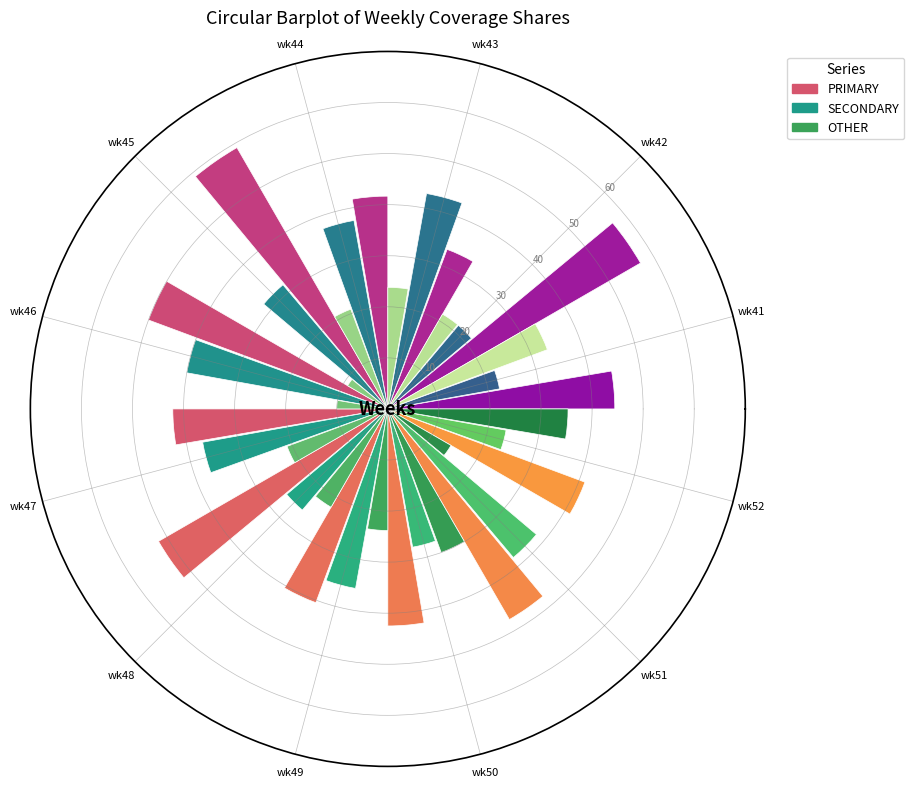

The value of PRIMARY at wk44 is 57.5. True or false?

False